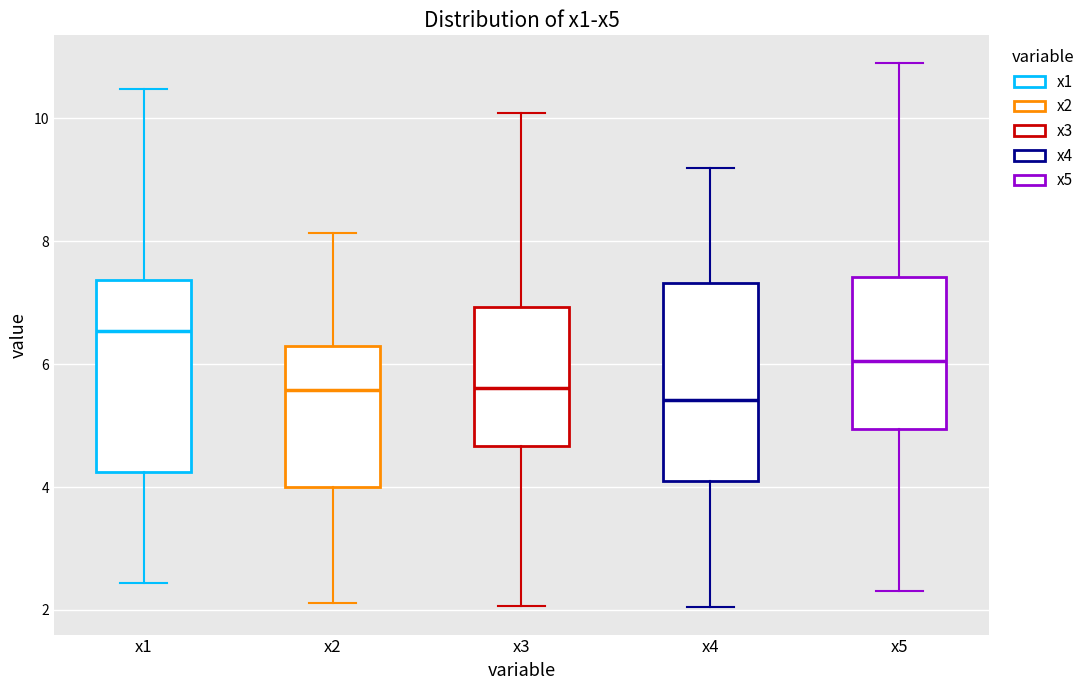

Which box's median line is the highest?

x1